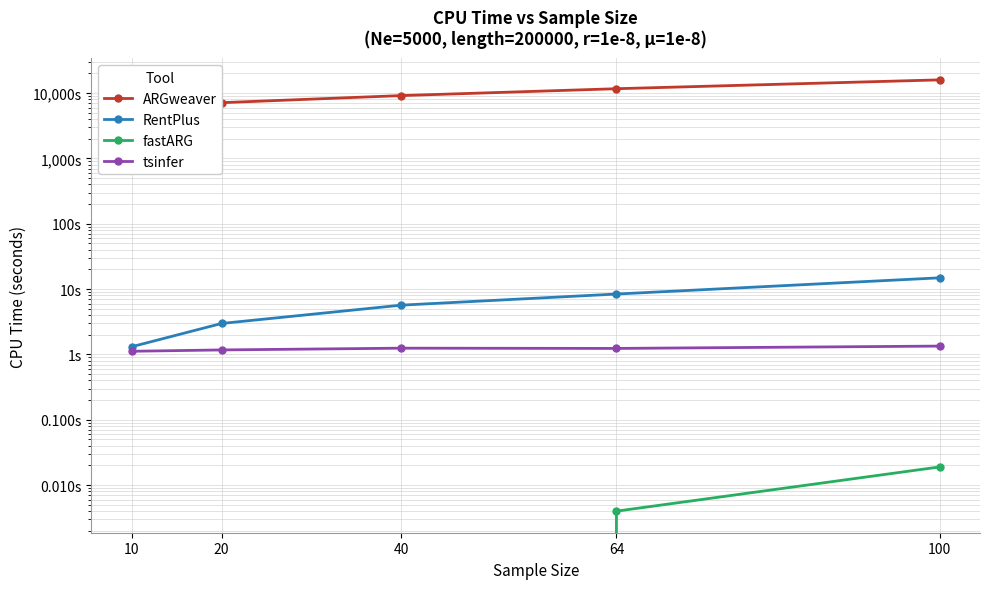

True or false: RentPlus has more than 1 points higher than both neighbors.

False